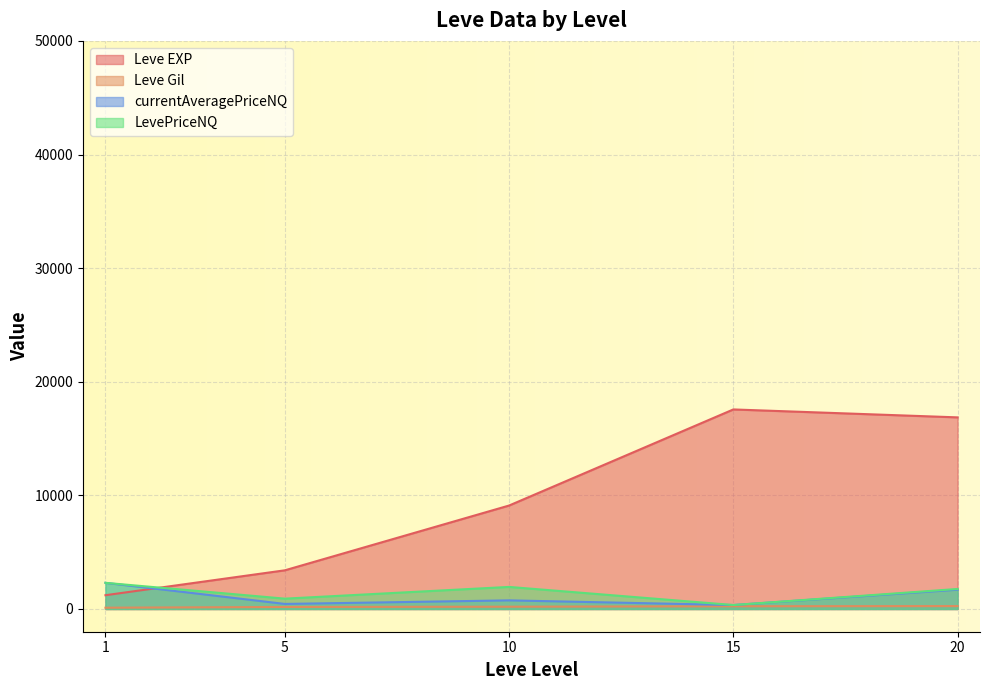

At which category does the chart reach its peak across all series?

15